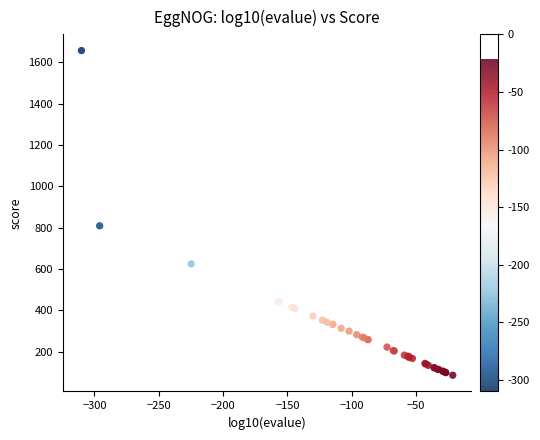

What Y value in the scatter plot is closest to 871?

809